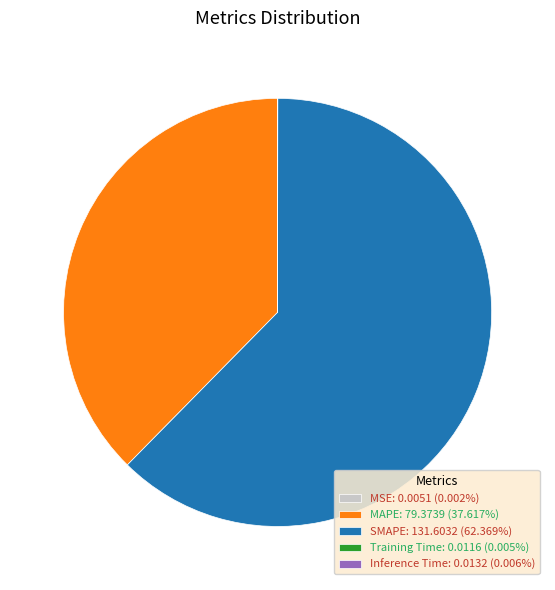

Is there any slice that represents more than half of the pie?

Yes